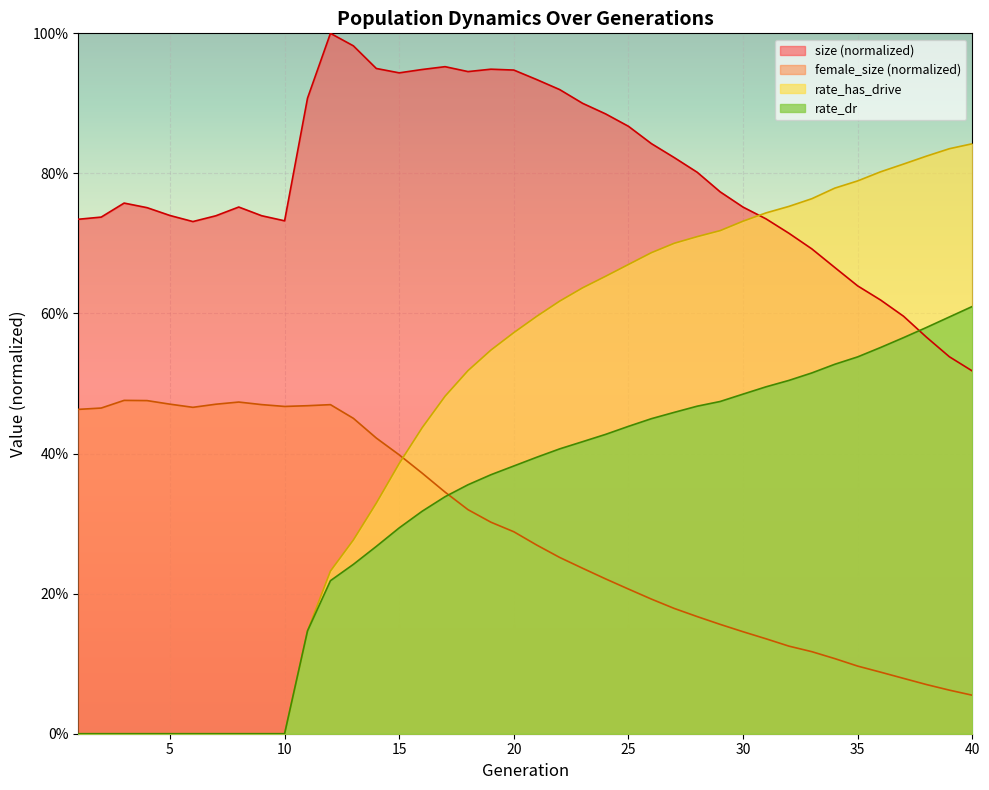

Is the value of size at 18 greater than the value of rate_dr at 19?

Yes